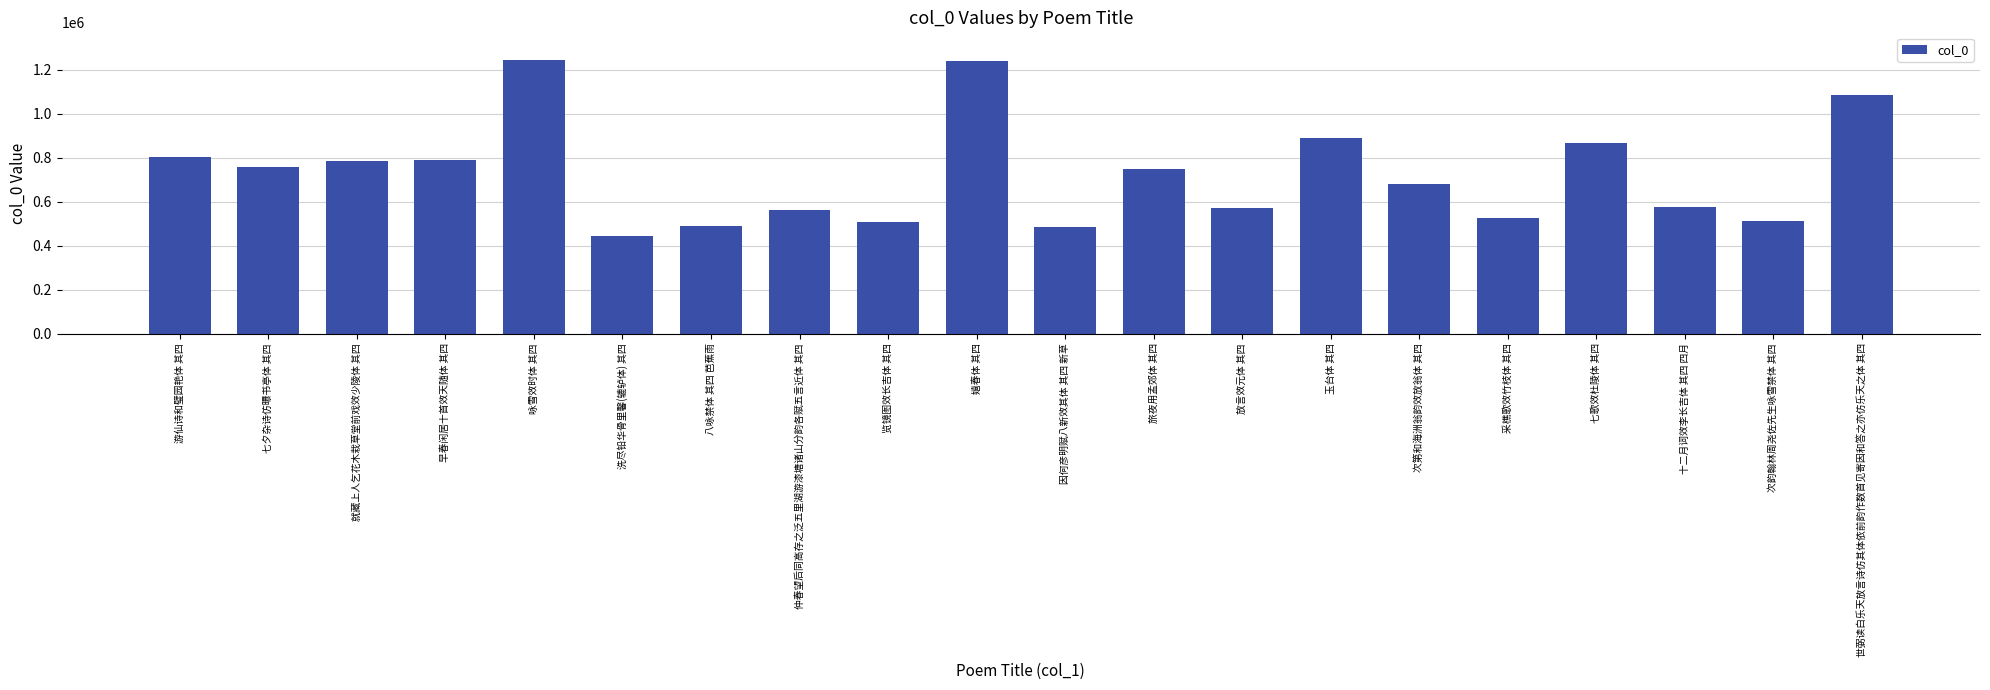

What is the approximate value at 仲春望后同高存之泛五里湖游漆塘诸山分韵各赋五言近体 其四?

563326